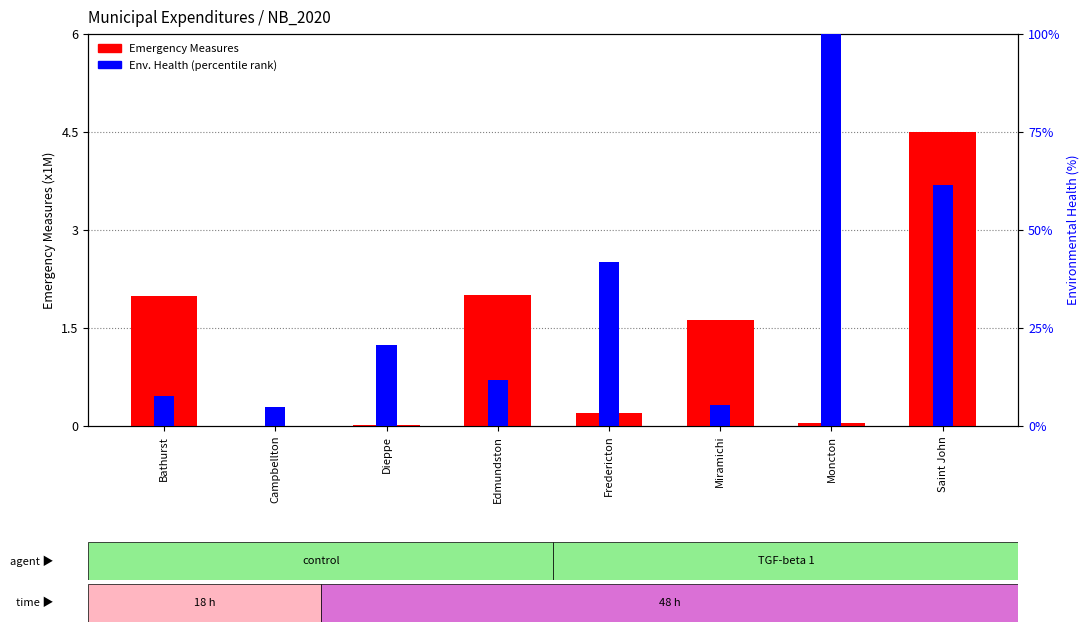

List the series in order of their peak value, lowest first.

Emergency Measures, Env. Health %